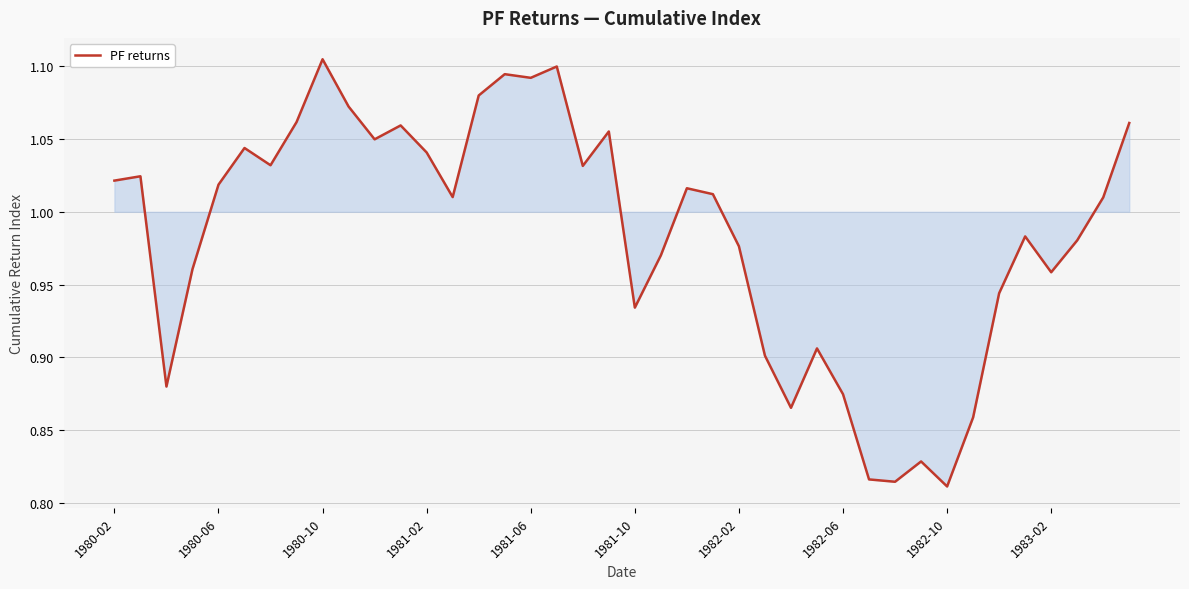

What is the difference between the maximum and minimum values?

0.3